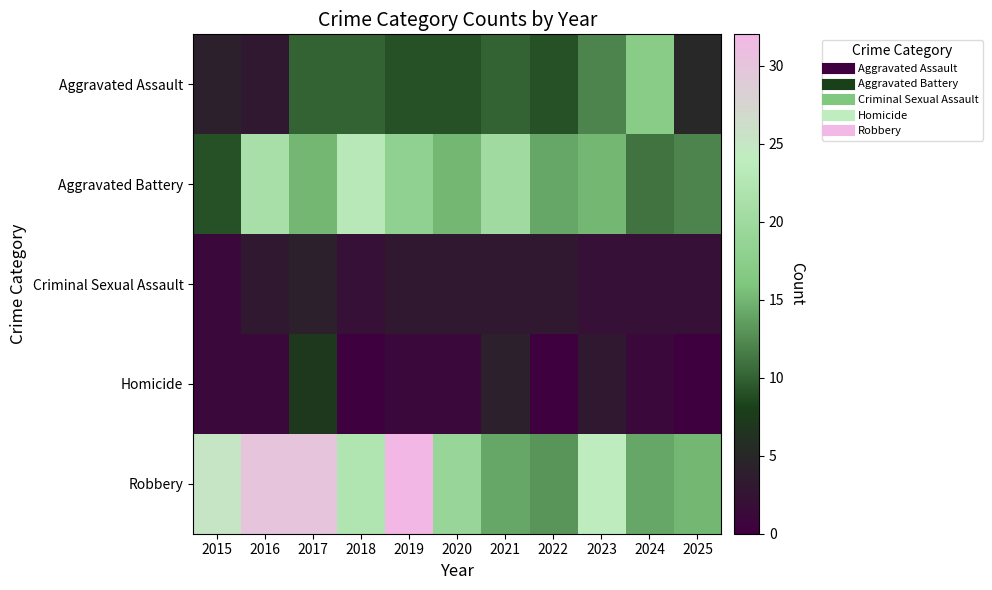

At 2015, list the series in order from smallest to largest.

Criminal Sexual Assault, Homicide, Aggravated Assault, Aggravated Battery, Robbery